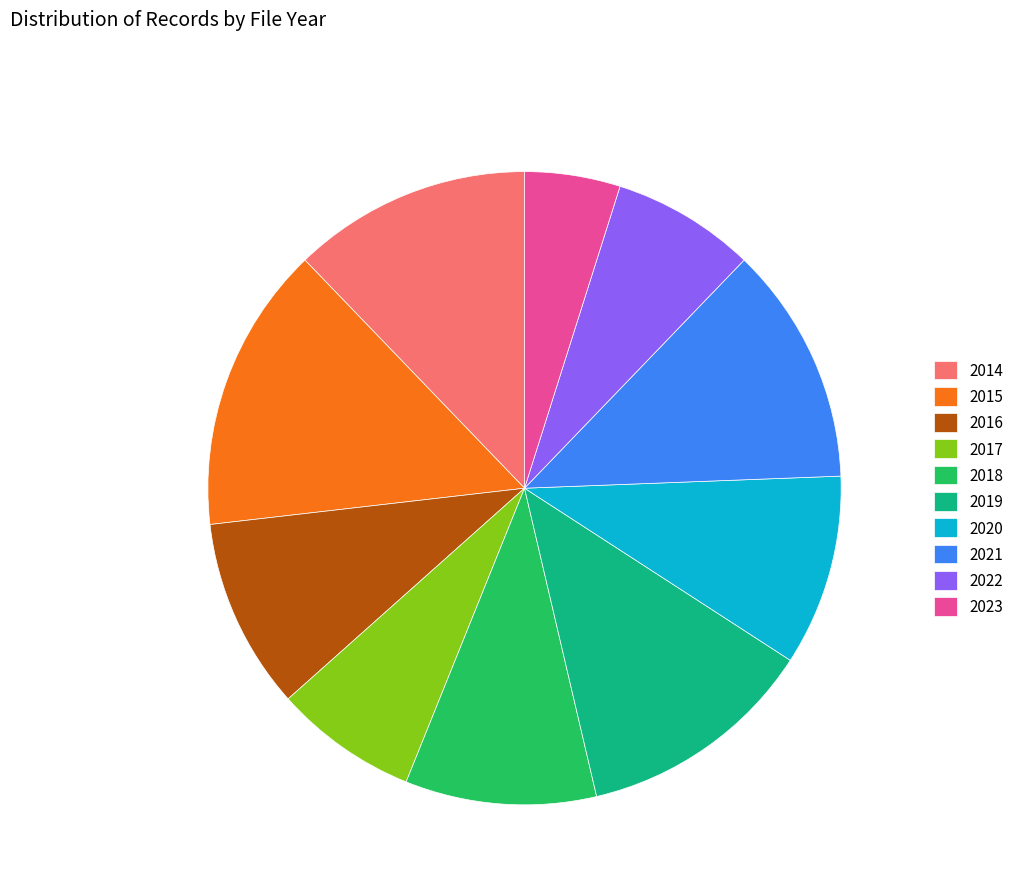

Between 2020 and 2014, which is larger?

2014